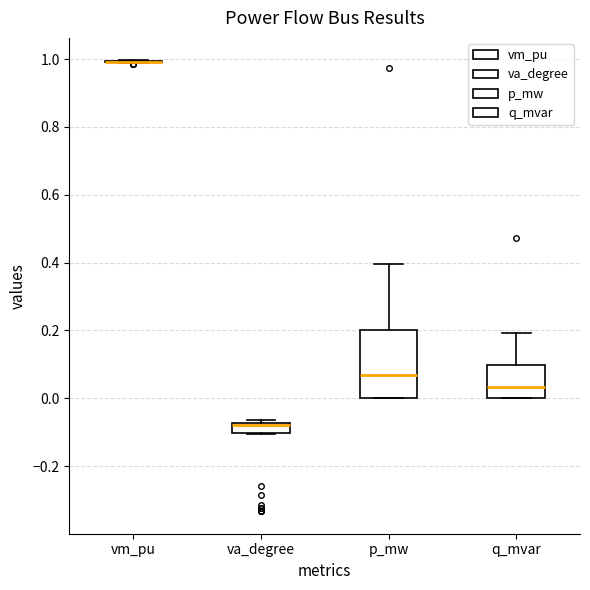

Reading left to right, read every box against the y-axis: the position of its median line, the range the box covers, and the ends of its whiskers. The values are not printed on the chart, so give them approximately, as read against the axis.

vm_pu: box collapsed to a line at 1.00, whiskers 0.98 to 1.00
va_degree: median -0.08 (just below the box's upper edge), box -0.10 to -0.08, whiskers -0.10 to -0.06
p_mw: median 0.06, box 0.00 to 0.20, whiskers 0.00 to 0.40
q_mvar: median 0.04, box 0.00 to 0.10, whiskers 0.00 to 0.20